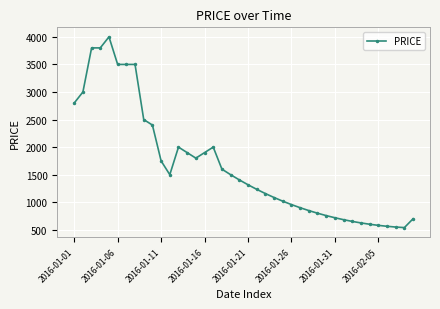

True or false: the data has more than 2 interior local peaks.

True